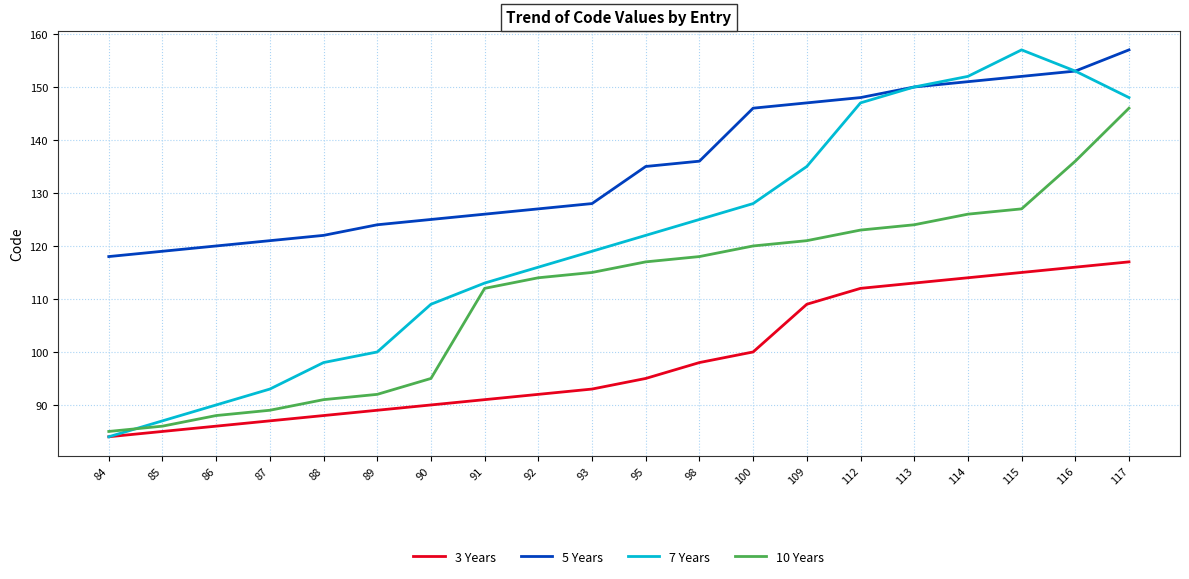

True or false: 10 Years and 5 Years intersect in this chart.

False